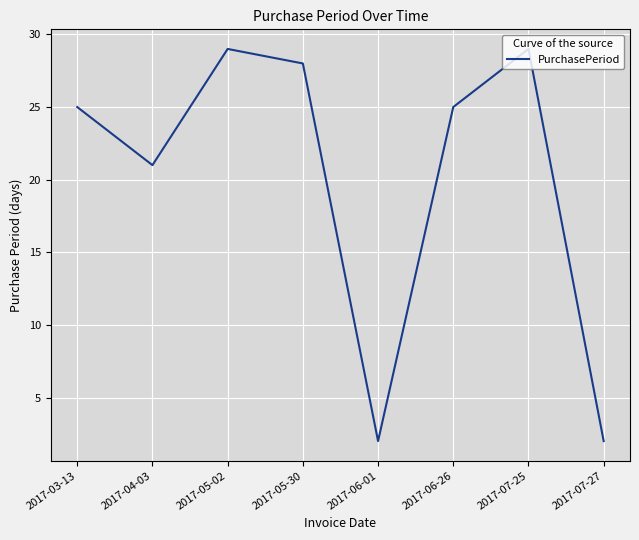

Which has a higher value, 2017-03-13 or 2017-07-25?

2017-07-25